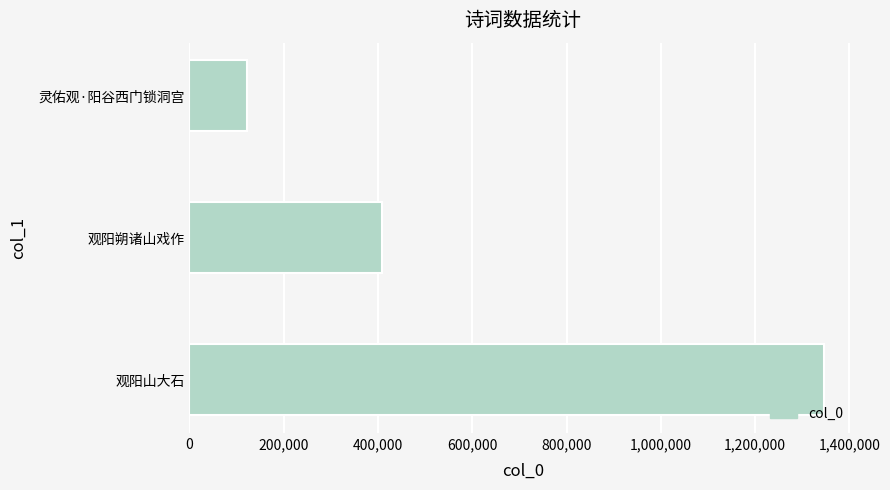

Reading top to bottom, what are all the values shown in this chart?

灵佑观·阳谷西门锁洞宫=122624	观阳朔诸山戏作=408269	观阳山大石=1346924